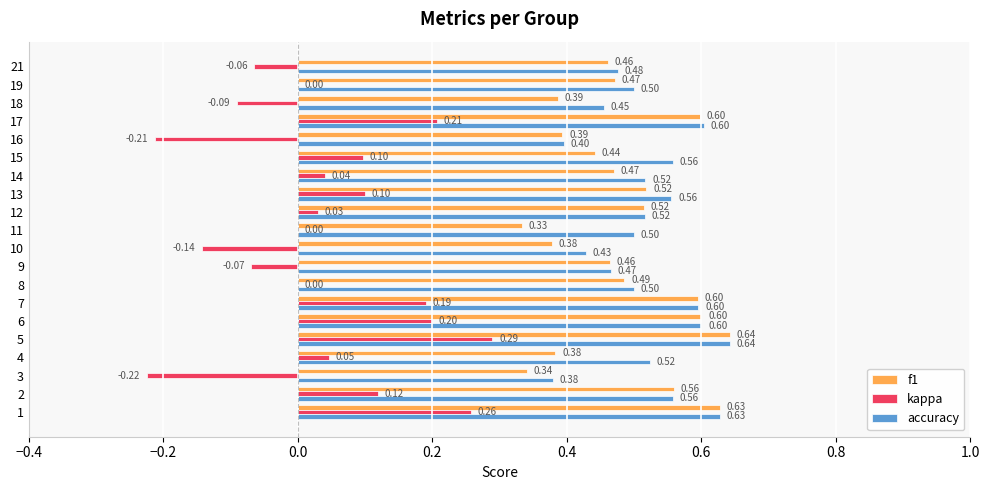

What are all the series names shown in the legend?

f1, kappa, accuracy